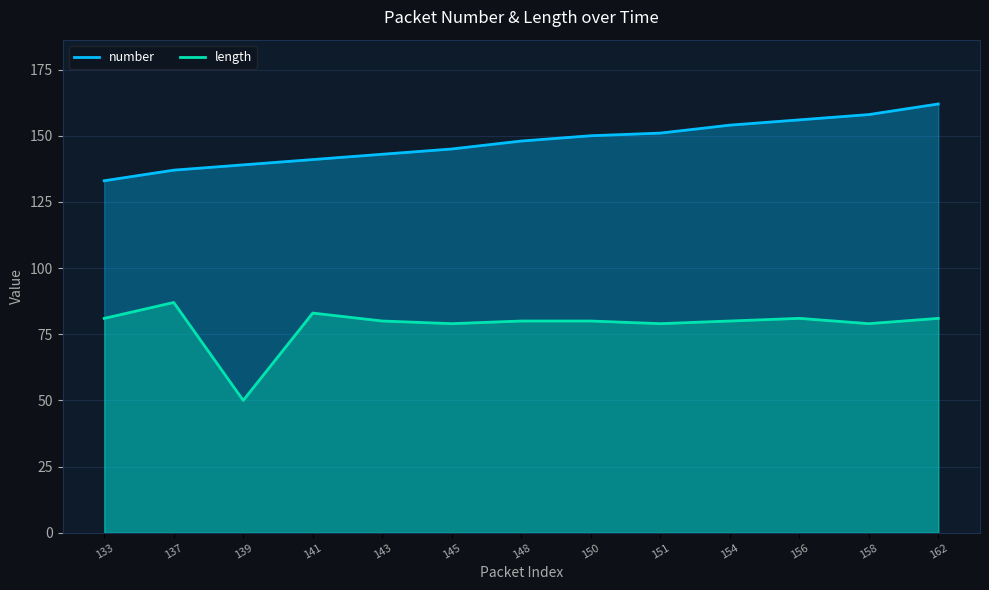

How many data points in length are above 80?

5